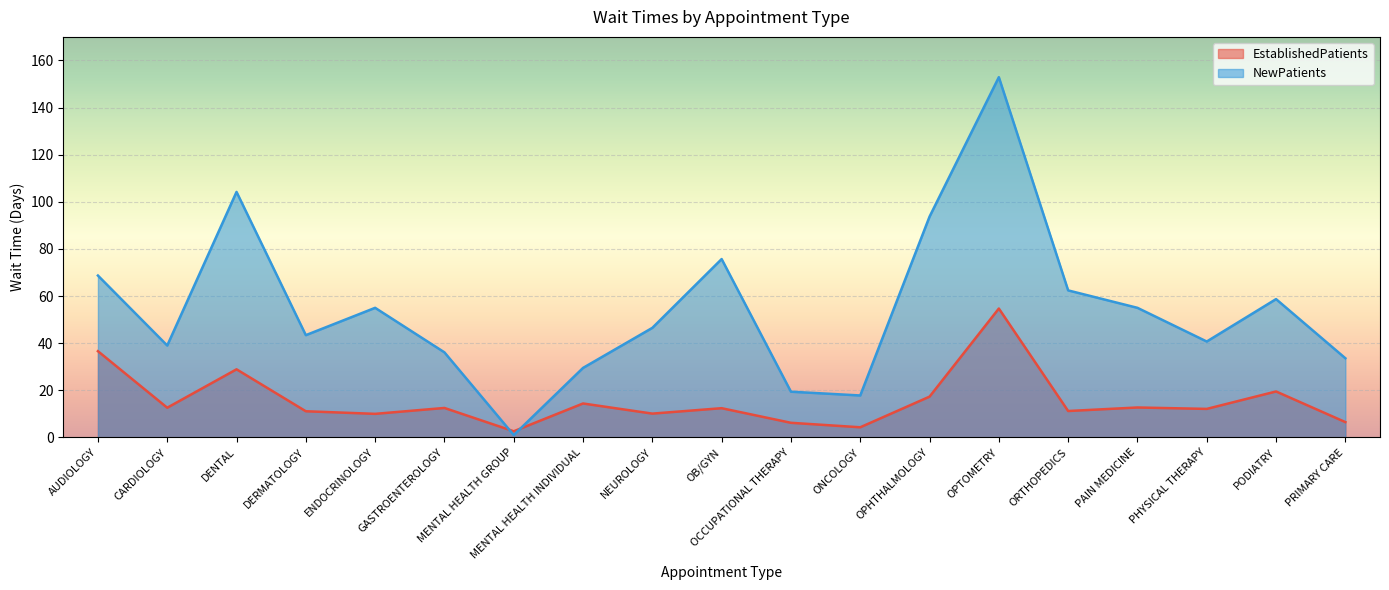

How many data points in NewPatients are above 46?

10